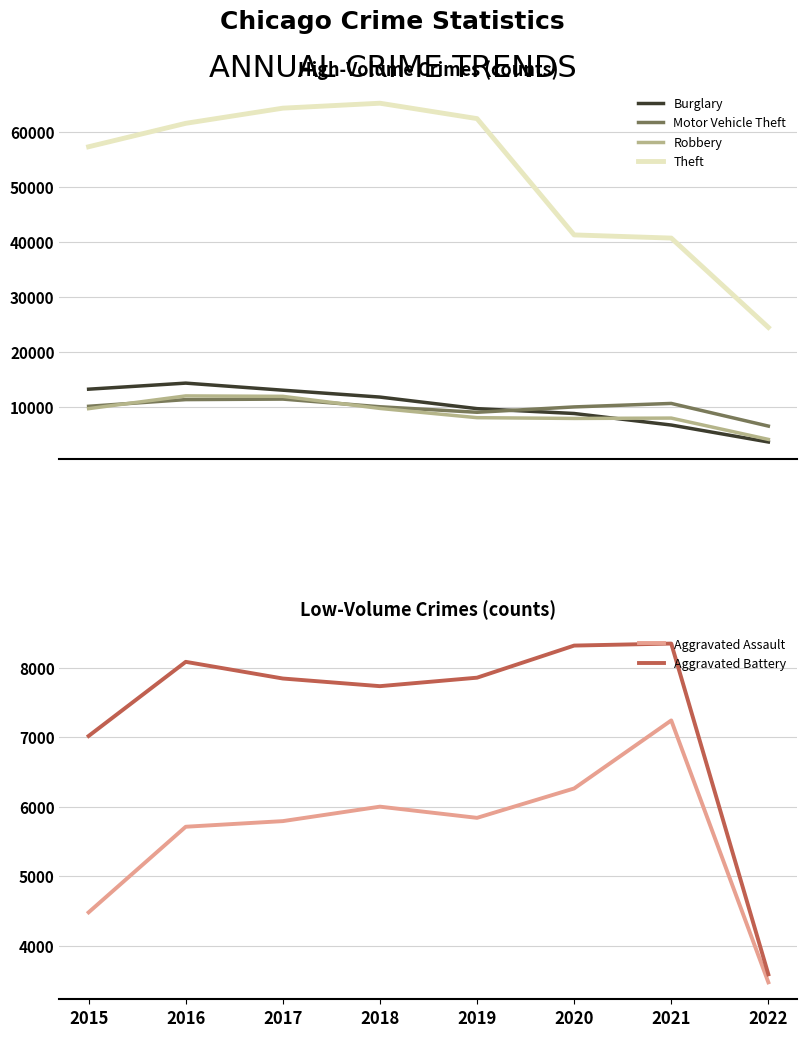

Does the chart display data point markers on the line(s)?

No